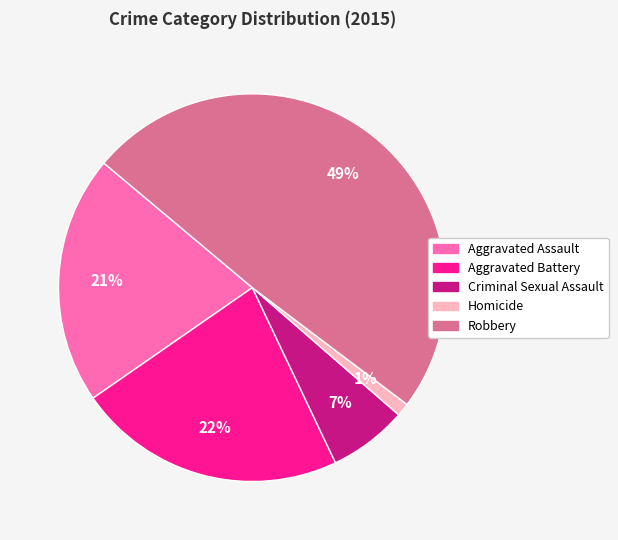

To the nearest percent, what is the average slice percentage?

20%